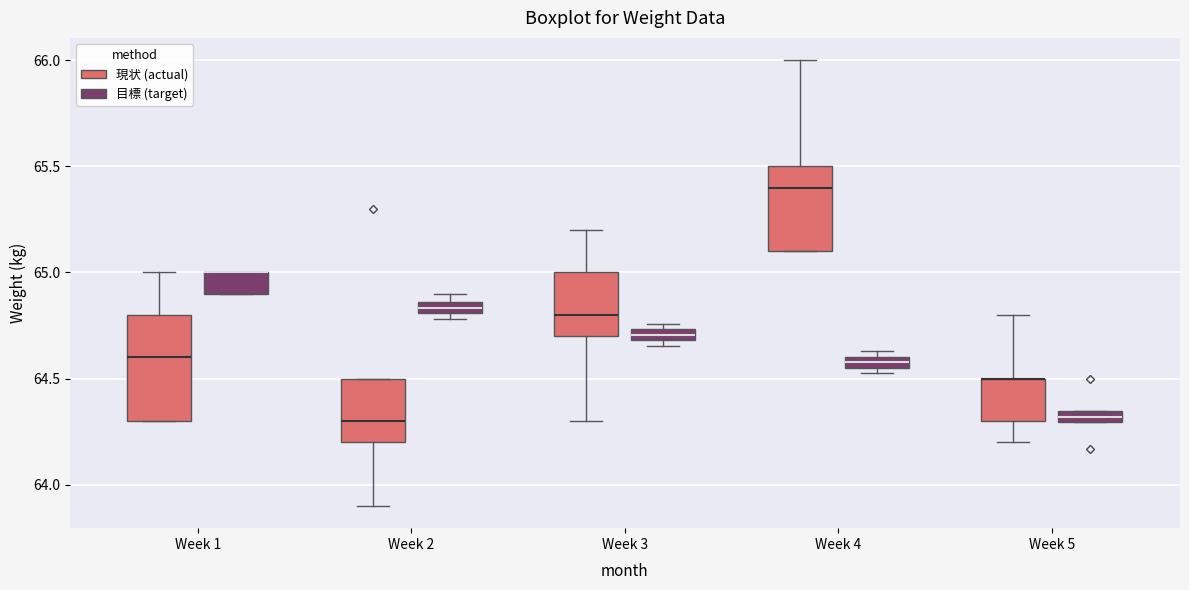

Where does the lower whisker of the box for Week 3 (現状 (actual)) end on the y-axis? The values are not printed on the chart, so give them approximately, as read against the axis.

64.30